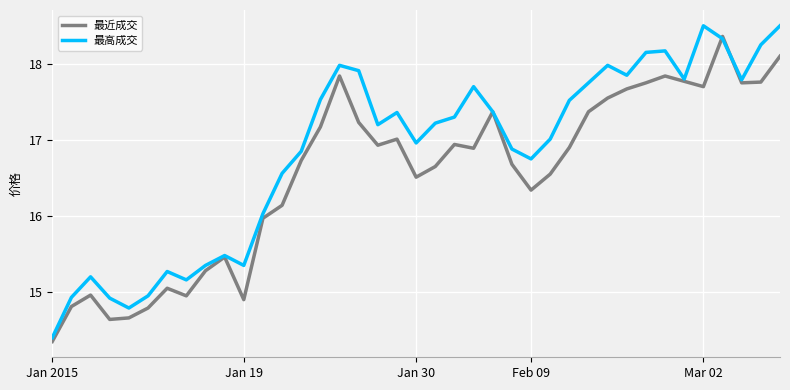

Which series has the largest total across all categories?

最高成交